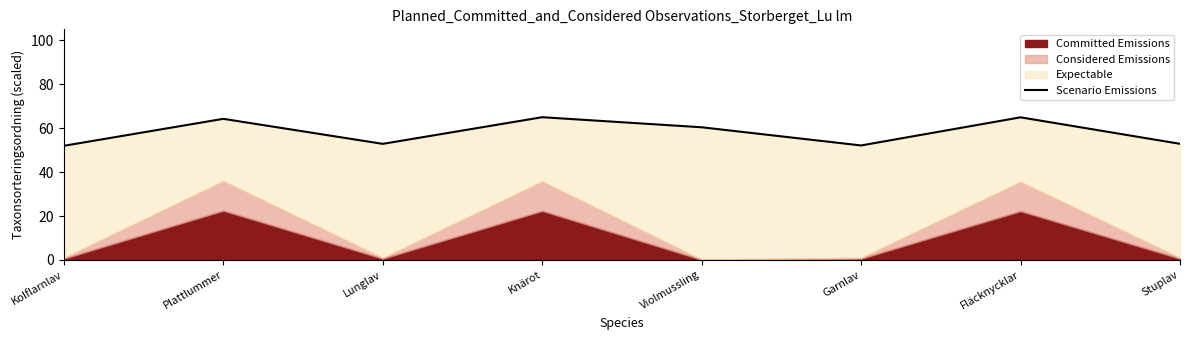

How many points are higher than both their immediate neighbors (excluding endpoints)?

3